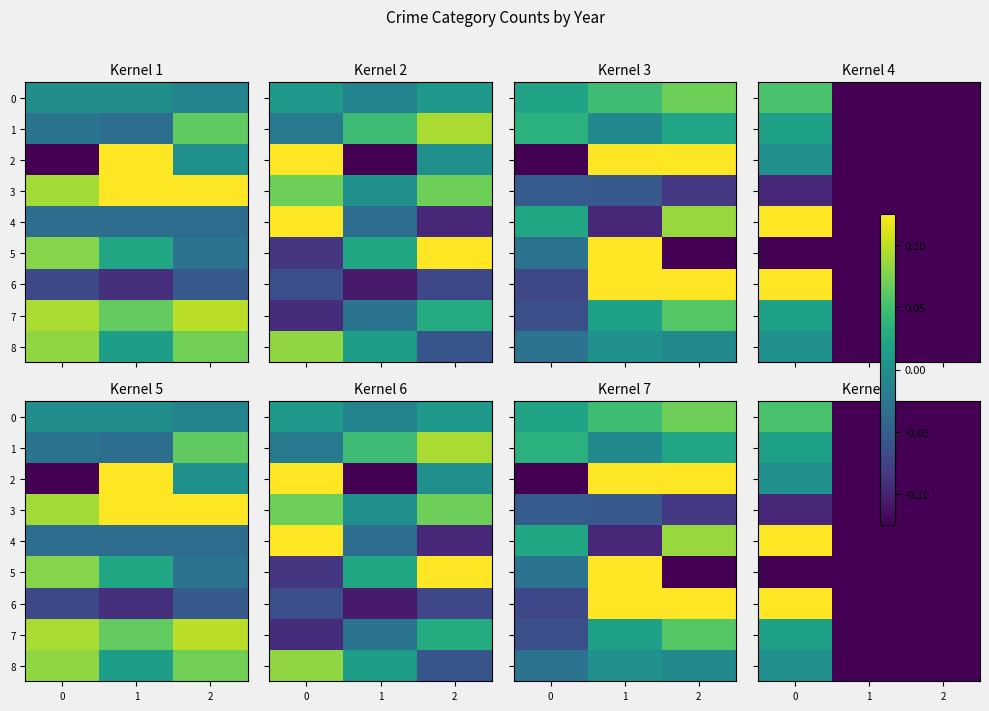

What is the smallest value displayed?

-1.0